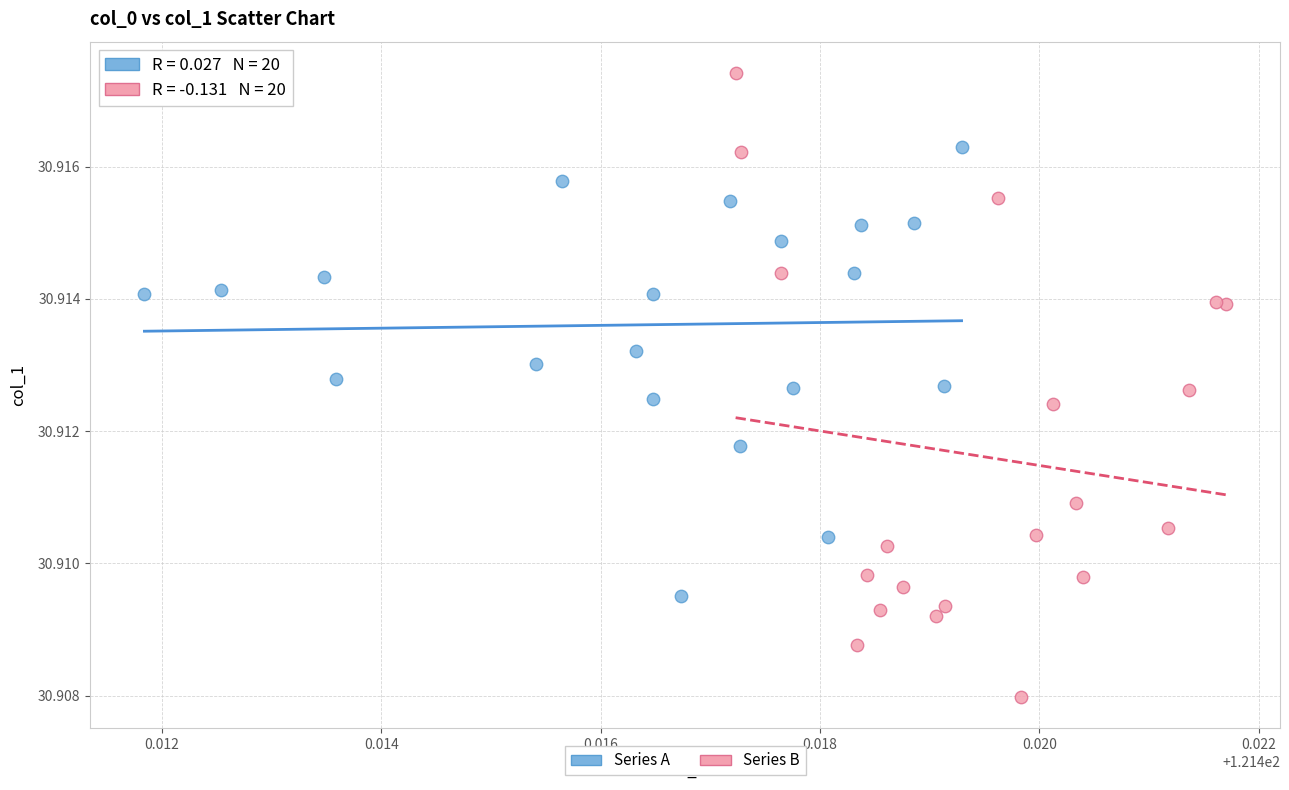

What are all the series names shown in the legend?

Series A, Series B